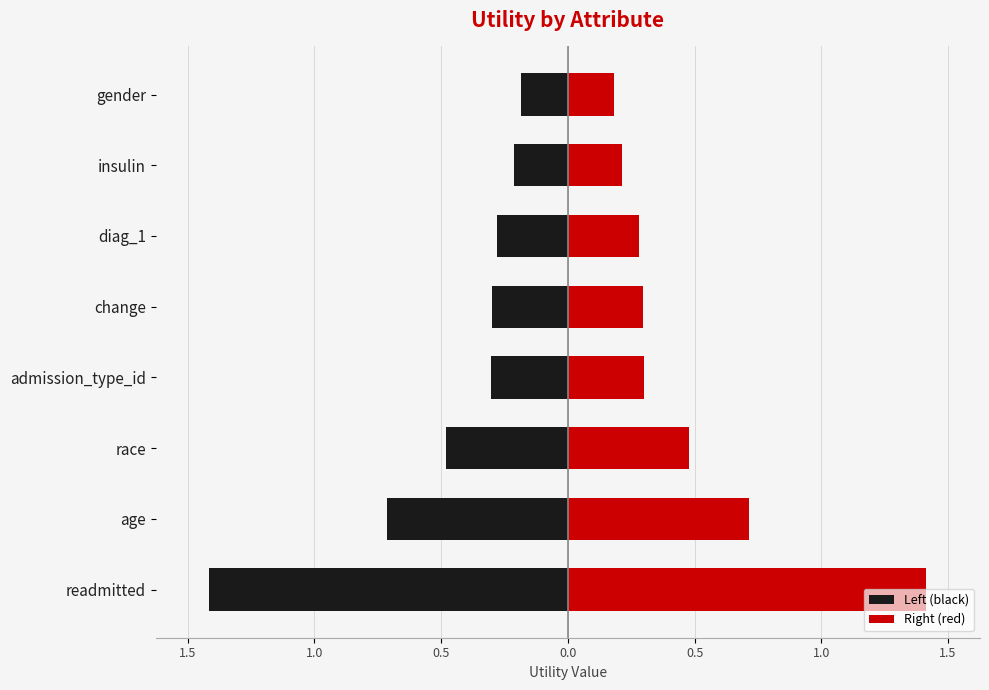

Does the chart contain any negative values?

Yes